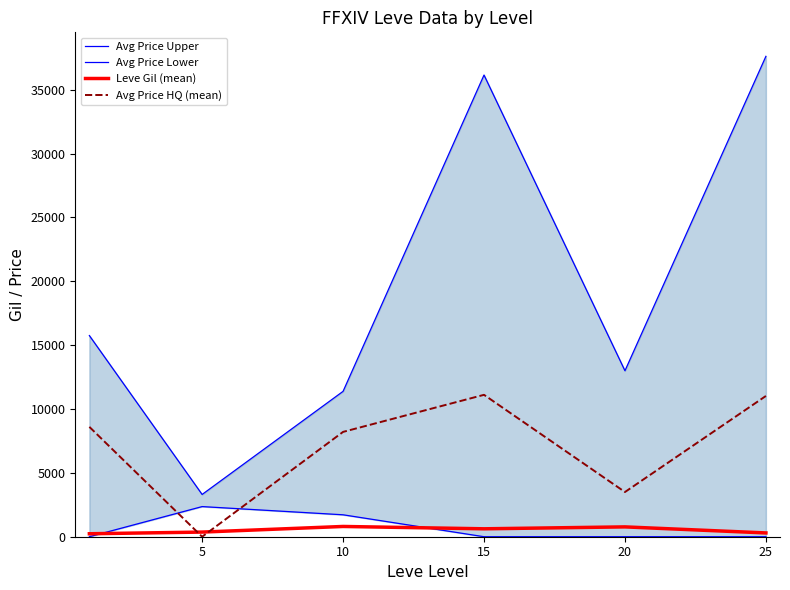

True or false: Leve Gil (mean) and Avg Price Lower cross at least once.

True